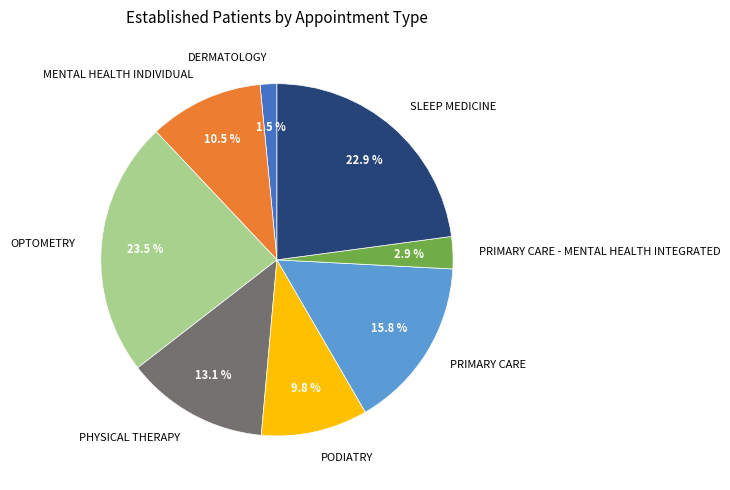

What is the total percentage of SLEEP MEDICINE and MENTAL HEALTH INDIVIDUAL?

33.4%